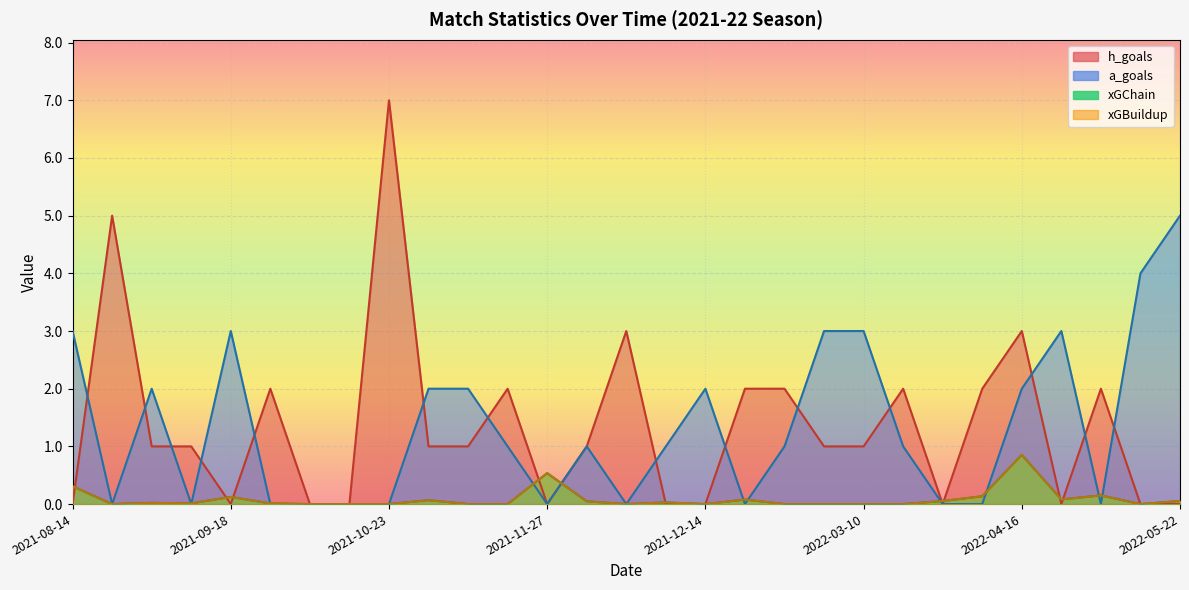

What is the label of the 19th point from the right?

2021-11-06